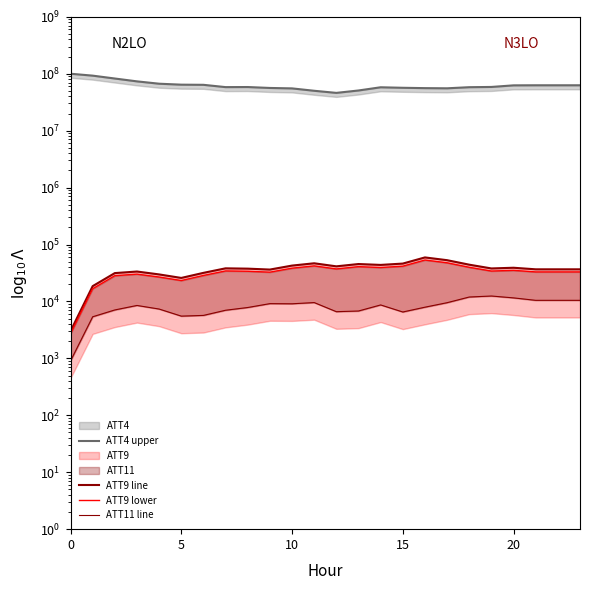

How many lines are shown in the chart?

4